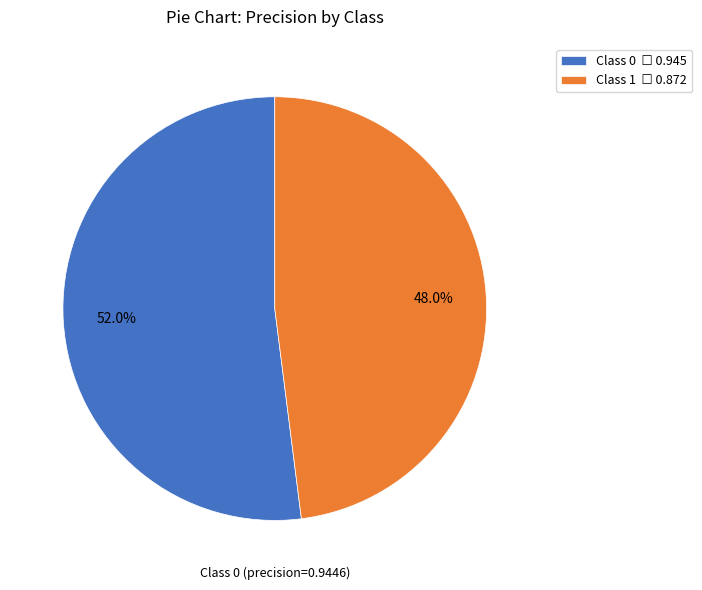

Does any single category account for the majority?

Yes